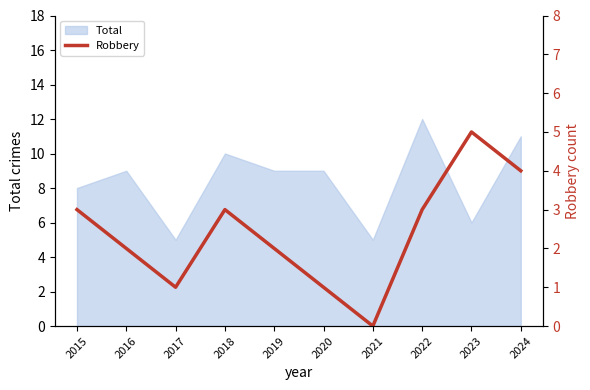

What is the change in value from 2016 to 2018?

+1